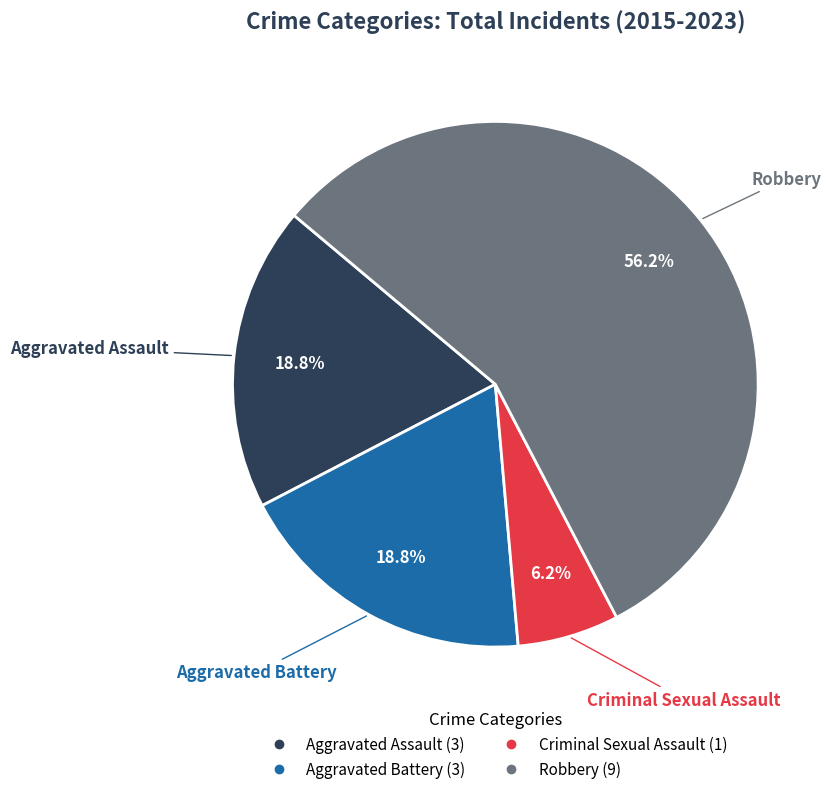

Do Aggravated Battery and Robbery together represent more than half of the pie?

Yes